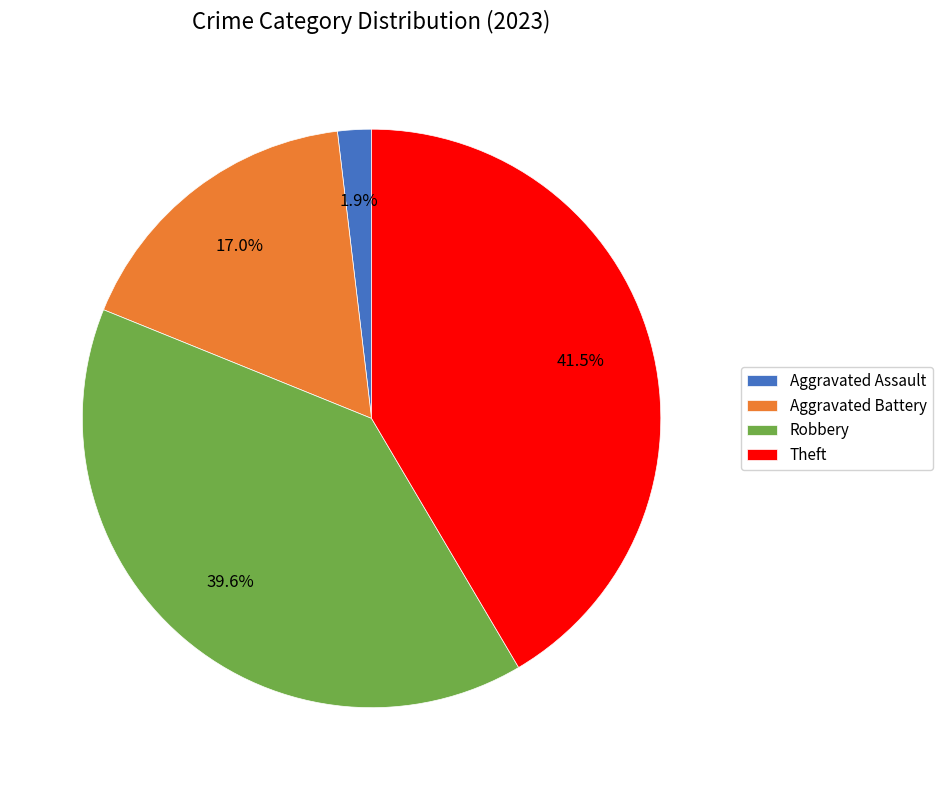

Is there any slice that represents more than half of the pie?

No